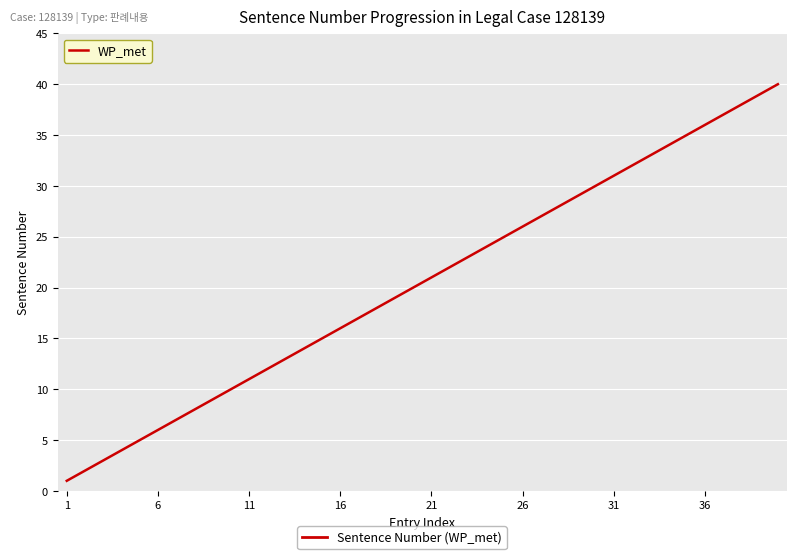

What is the difference between the maximum and minimum values?

39